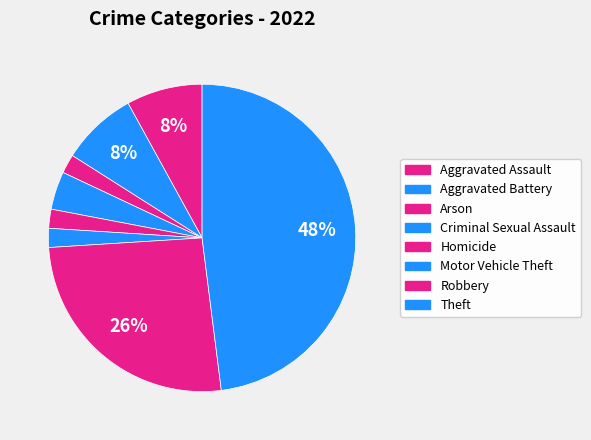

What percentage is the Aggravated Assault slice, to the nearest percent?

8%